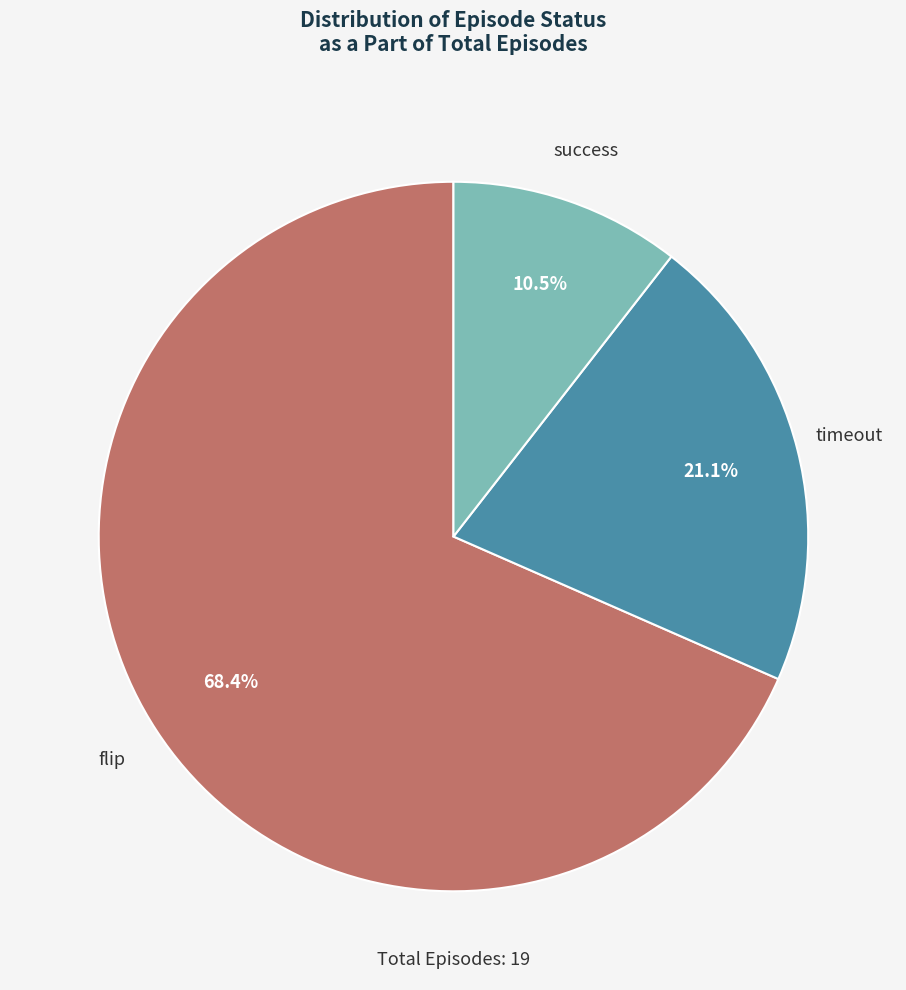

Is there any slice that represents more than half of the pie?

Yes